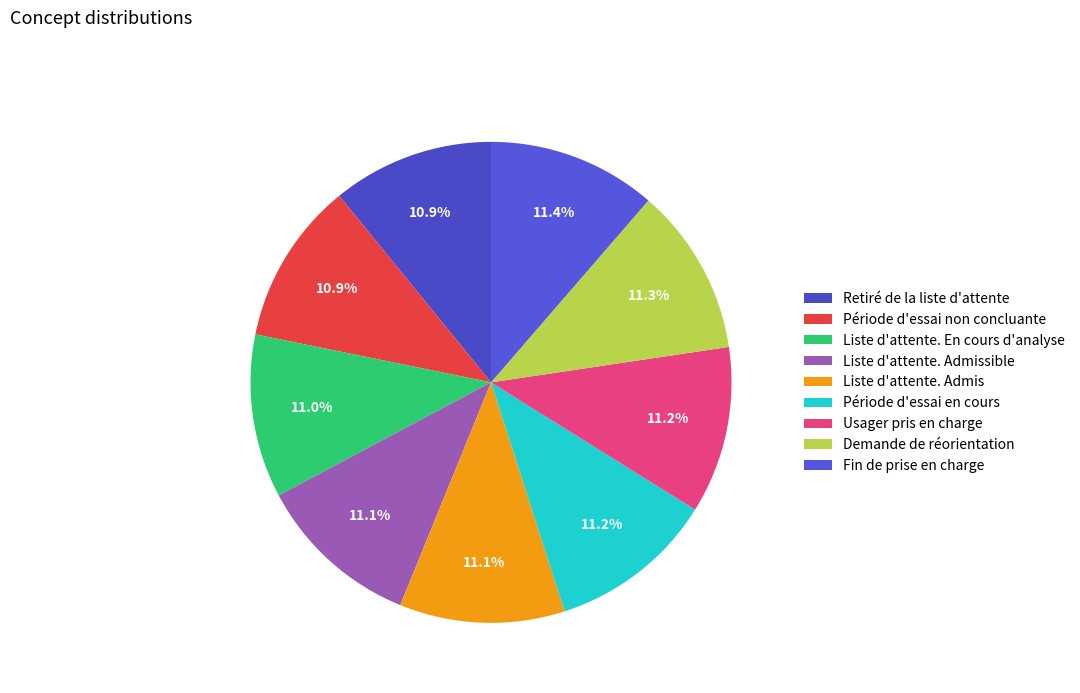

Count the number of slices in the pie.

9